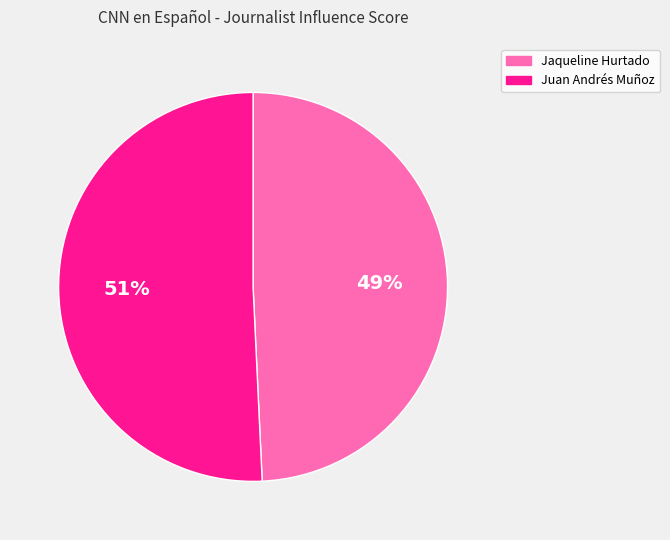

Approximately how many times larger is the value at Juan Andrés Muñoz compared to Jaqueline Hurtado?

1.0